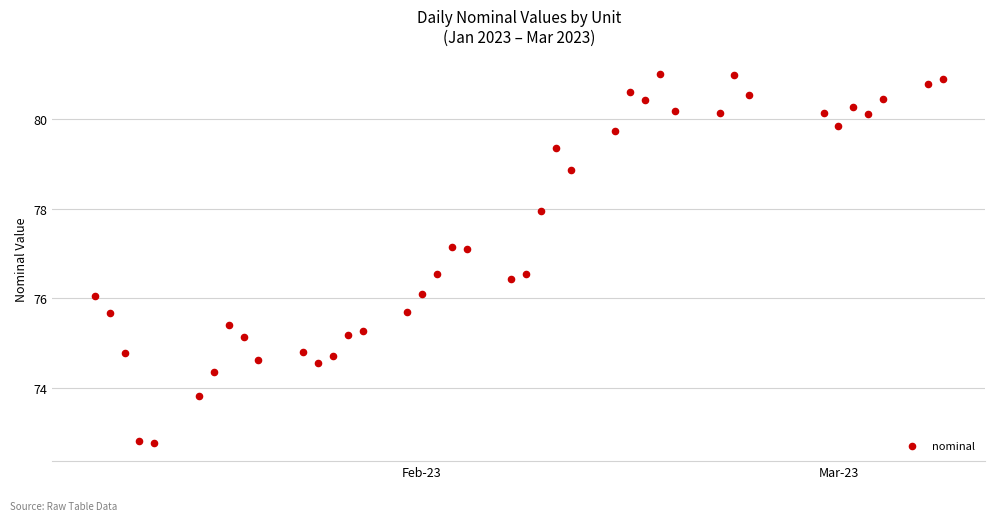

What is the range of X values (max minus min)?

57.0